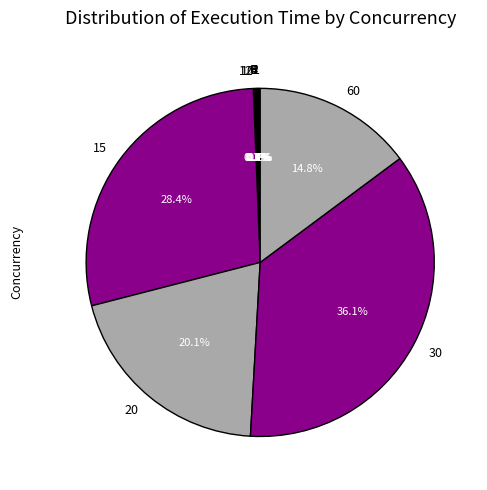

Is there a majority slice in this chart?

No